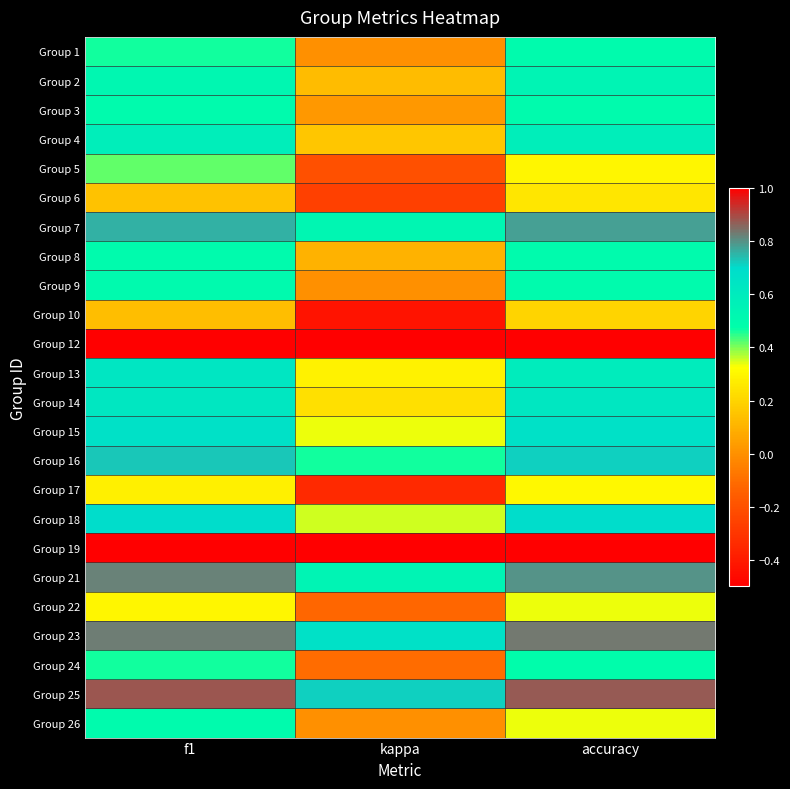

Between f1 and kappa, which is larger?

f1